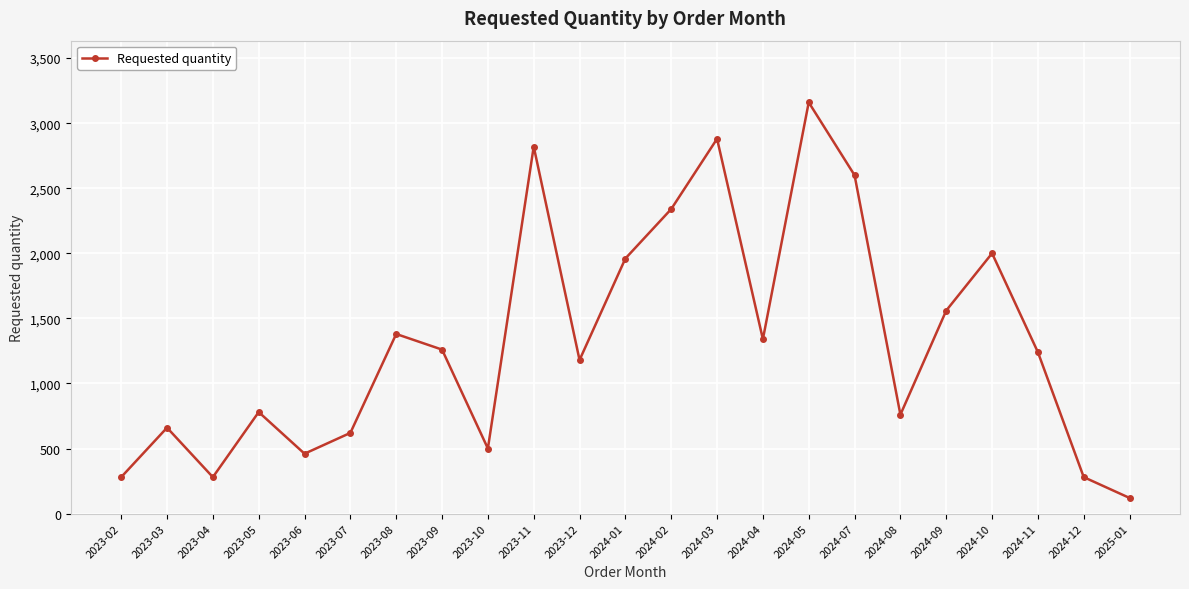

How many lines are shown in the chart?

1